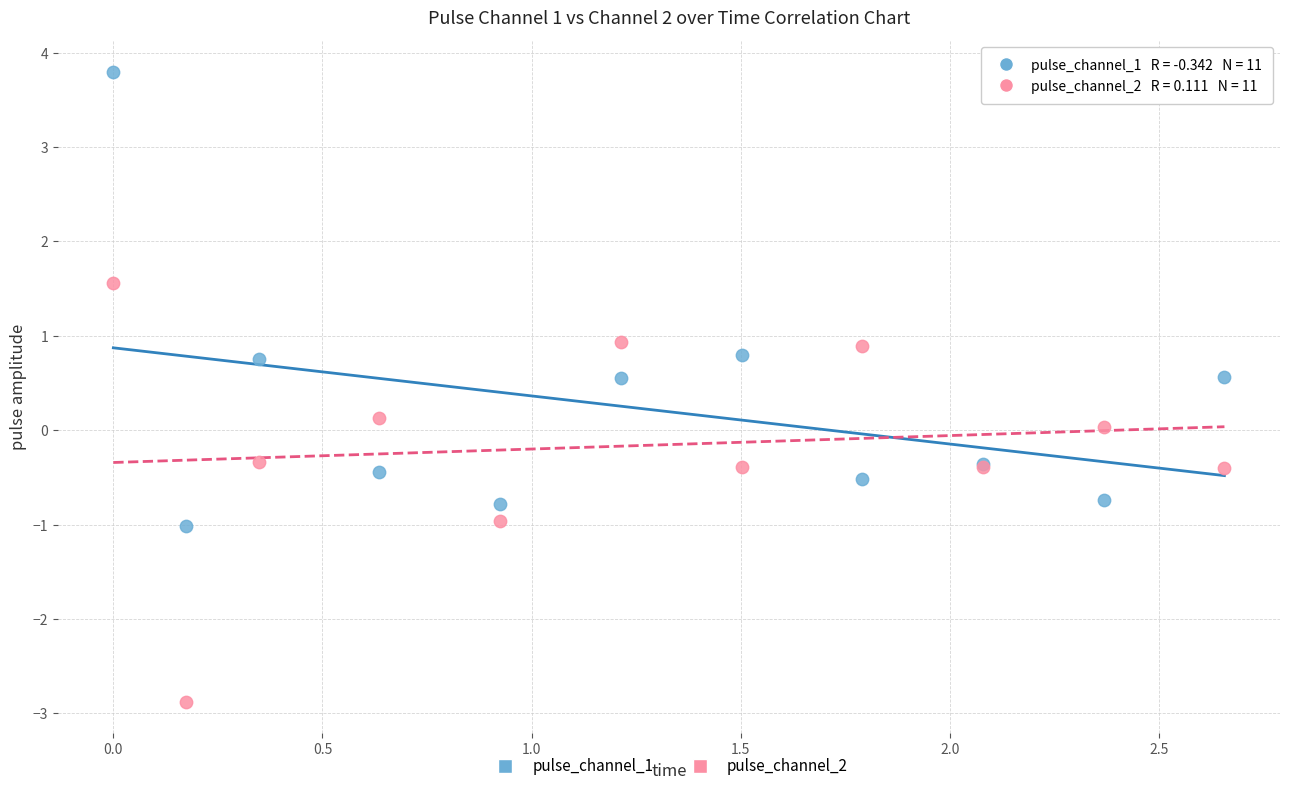

Which series contains the highest Y value?

pulse_channel_1